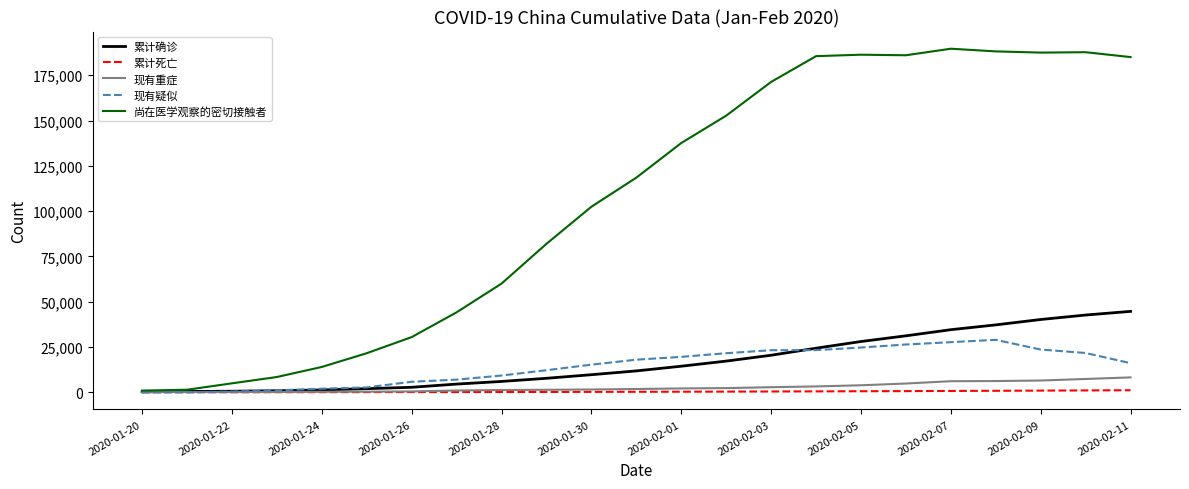

What is the maximum value shown in the chart?

189660